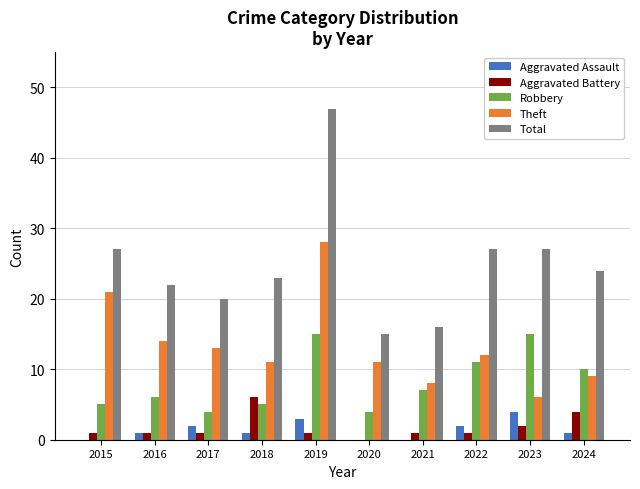

Which series has the largest total across all categories?

Total